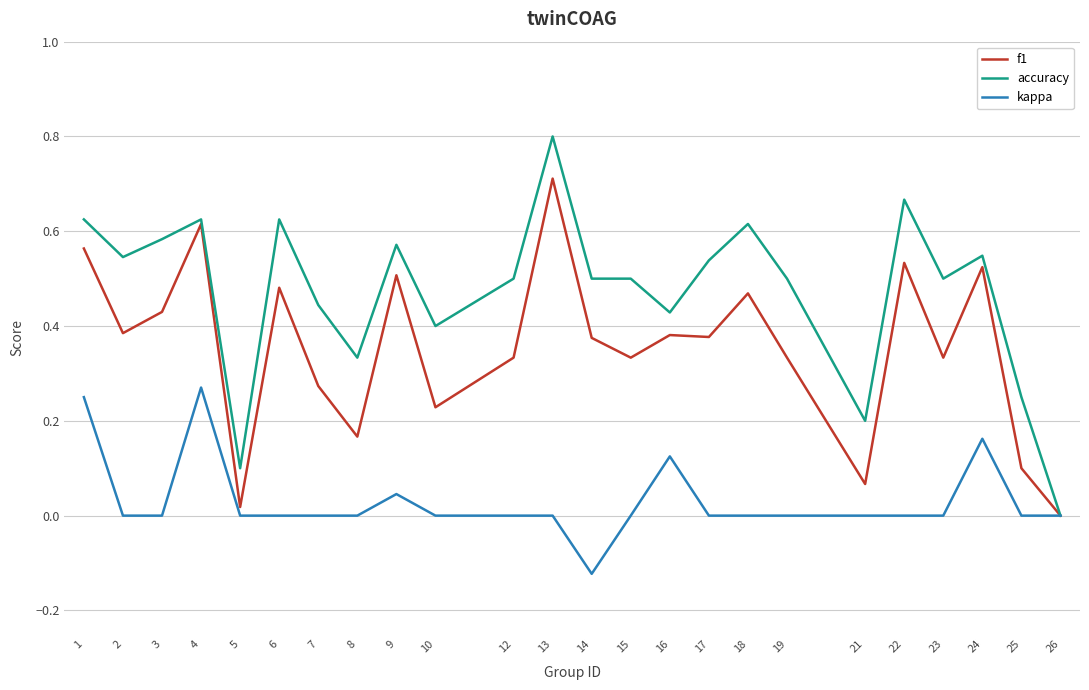

Which series changed the most between 3 and 26?

accuracy